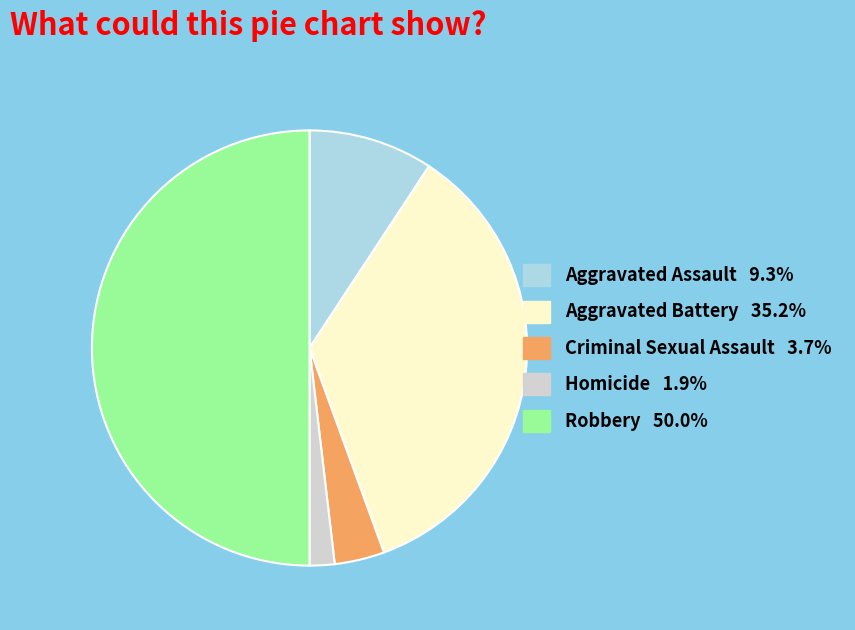

Combined, do Robbery and Criminal Sexual Assault account for over 50%?

Yes